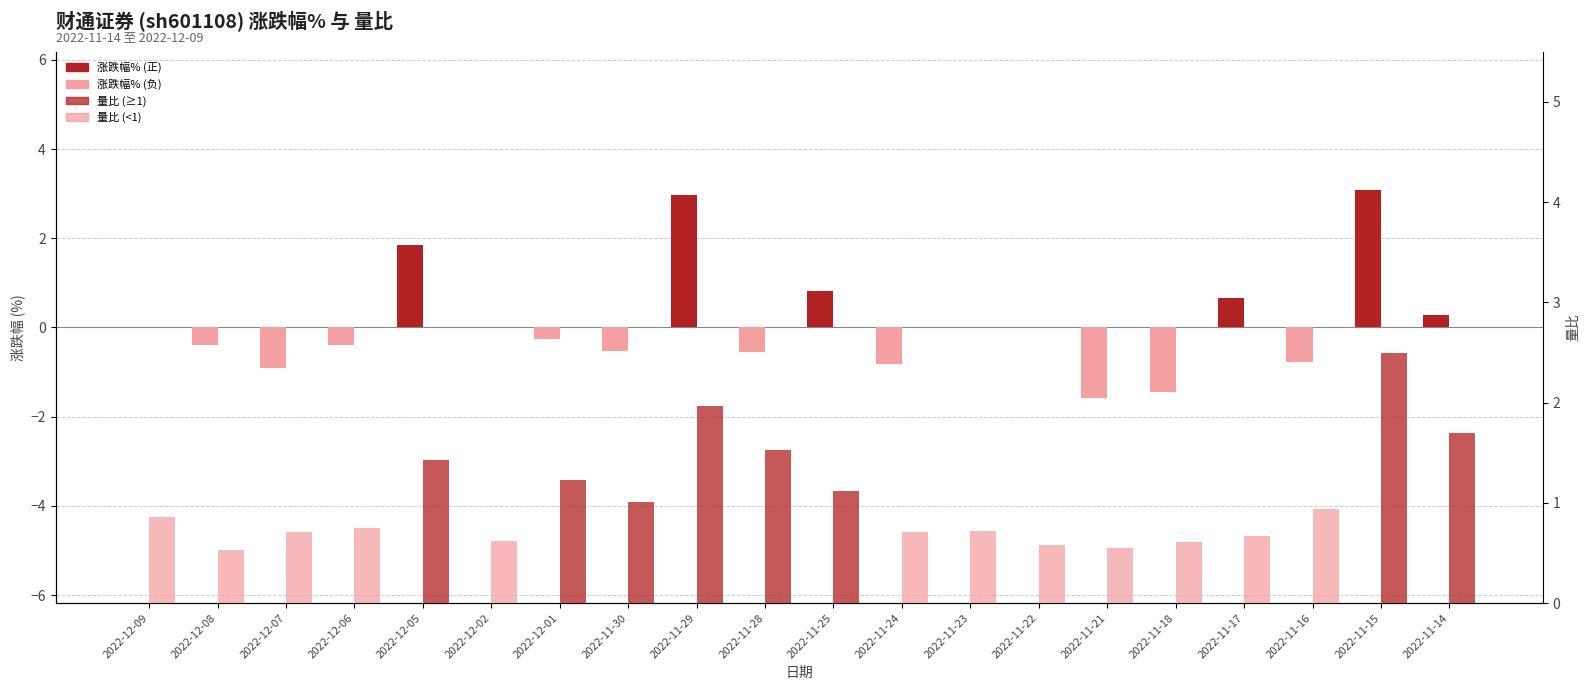

The value of 涨跌幅% at 2022-12-05 is 1.9. True or false?

True